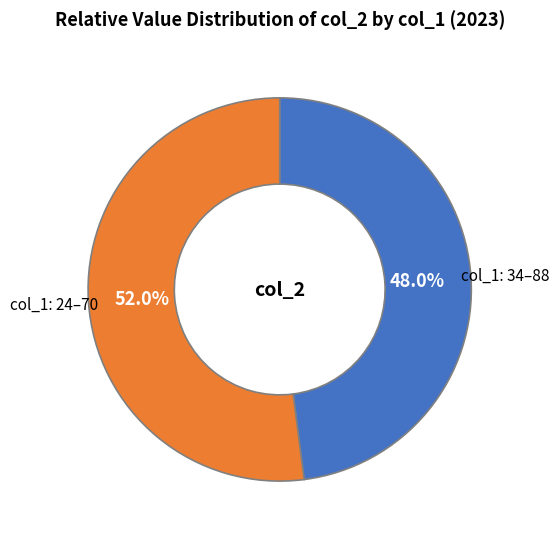

Which has a higher value, col_1: 34–88 or col_1: 24–70?

col_1: 24–70